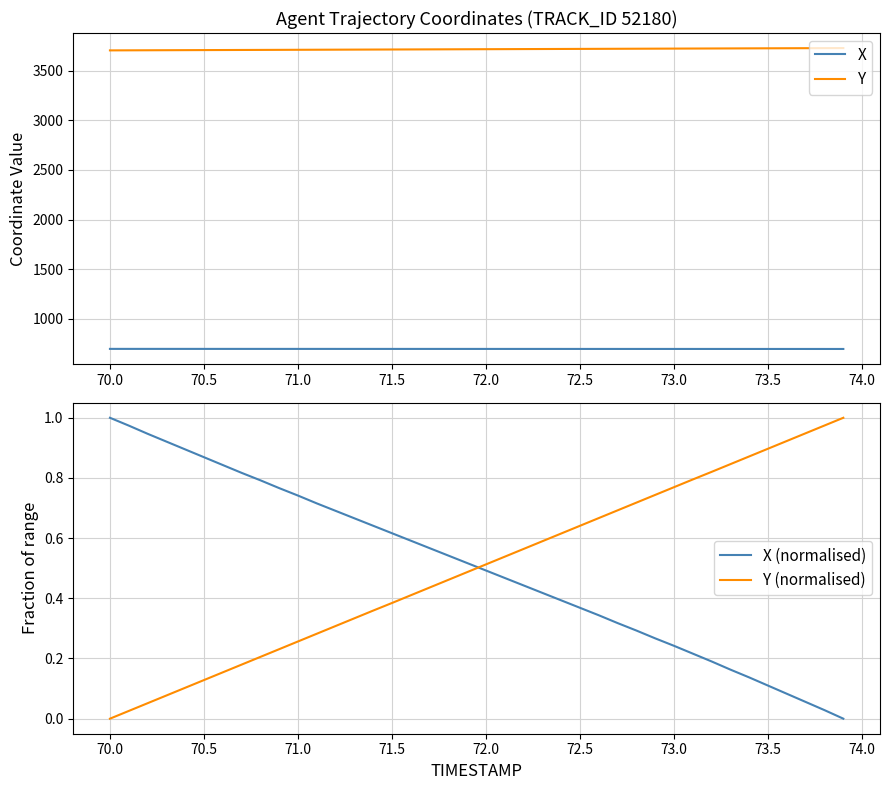

What is the minimum value for Y?

3704.2